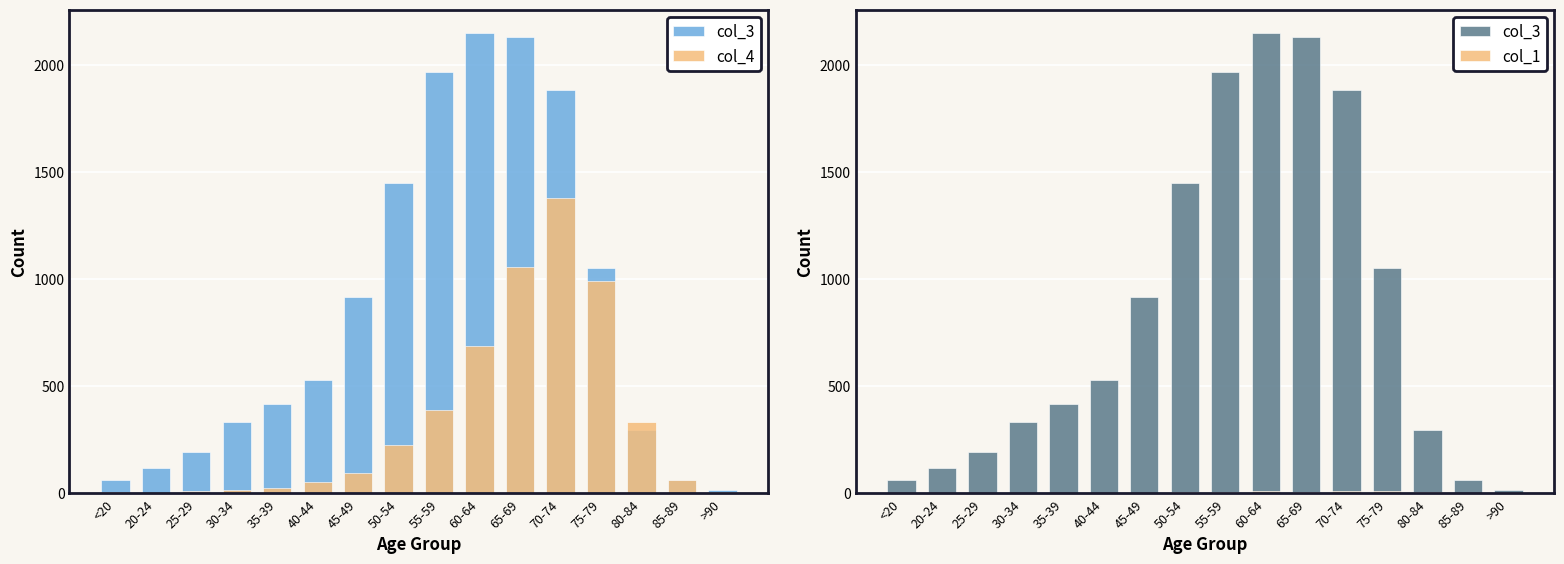

Reading right to left, transcribe all the data shown in this chart.

col_3: >90=15	85-89=62	80-84=296	75-79=1053	70-74=1882	65-69=2130	60-64=2151	55-59=1965	50-54=1450	45-49=915	40-44=530	35-39=420	30-34=333	25-29=196	20-24=121	<20=62
col_4: >90=9	85-89=64	80-84=333	75-79=993	70-74=1381	65-69=1057	60-64=689	55-59=392	50-54=227	45-49=97	40-44=53	35-39=26	30-34=14	25-29=13	20-24=2	<20=7
col_1: >90=0	85-89=3	80-84=7	75-79=10	70-74=13	65-69=6	60-64=11	55-59=8	50-54=9	45-49=2	40-44=0	35-39=2	30-34=0	25-29=0	20-24=1	<20=0